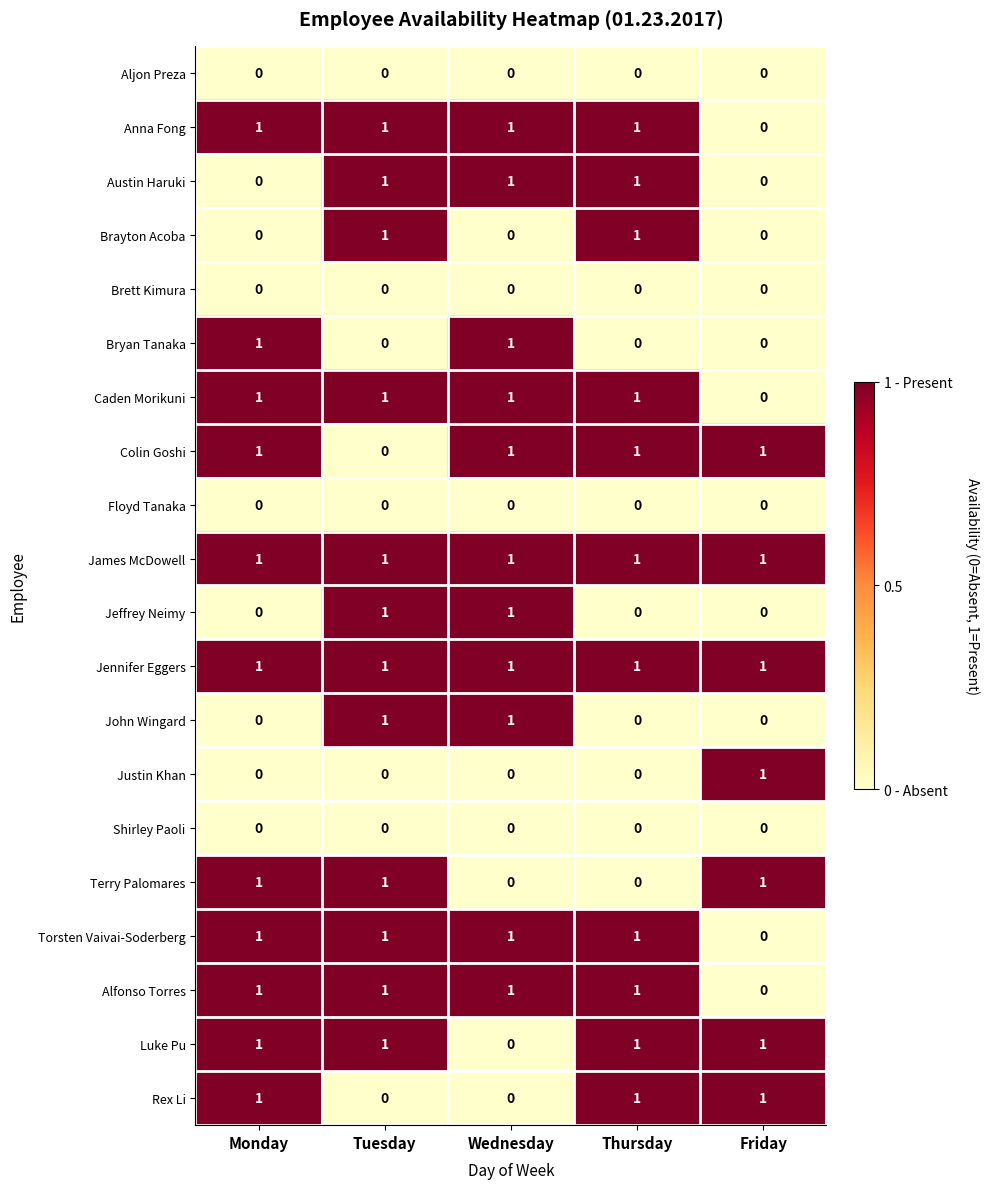

At how many categories does at least one series exceed 0?

5